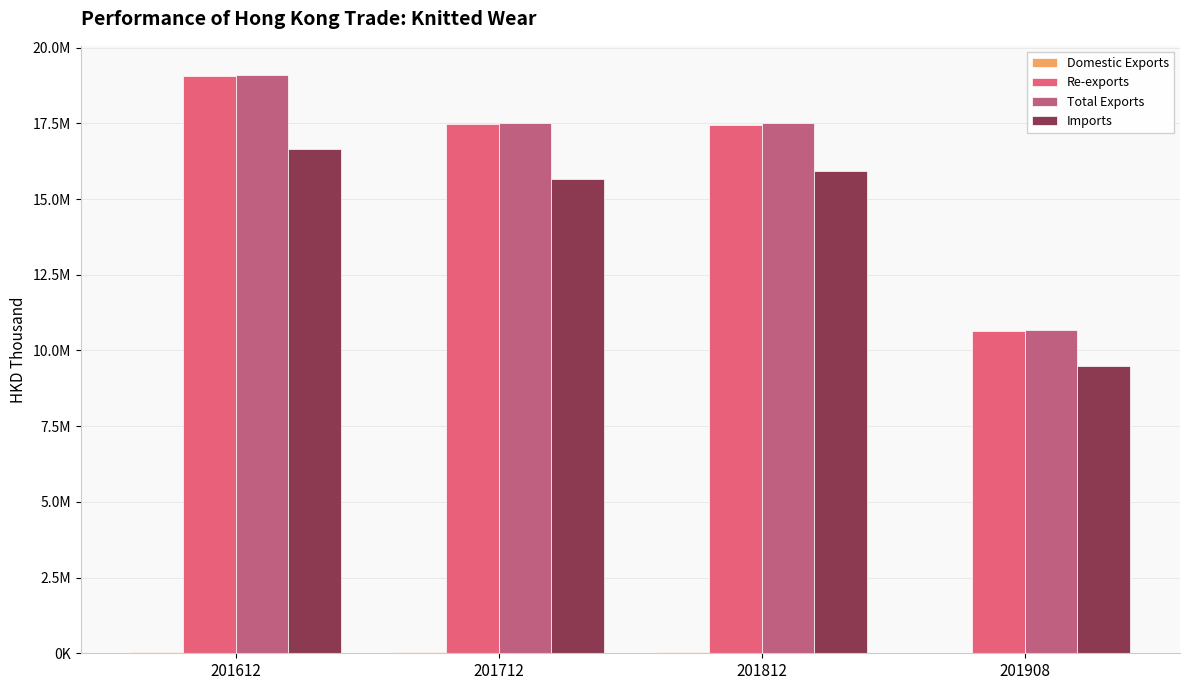

Reading left to right, transcribe all the data shown in this chart.

Domestic Exports: 201612=53802.3	201712=42903.2	201812=51211.2	201908=22861.1
Re-exports: 201612=19049904.3	201712=17477636.2	201812=17455710.0	201908=10640546.6
Total Exports: 201612=19103706.6	201712=17520539.4	201812=17506921.2	201908=10663407.7
Imports: 201612=16644916.3	201712=15664721.7	201812=15940831.4	201908=9470954.1